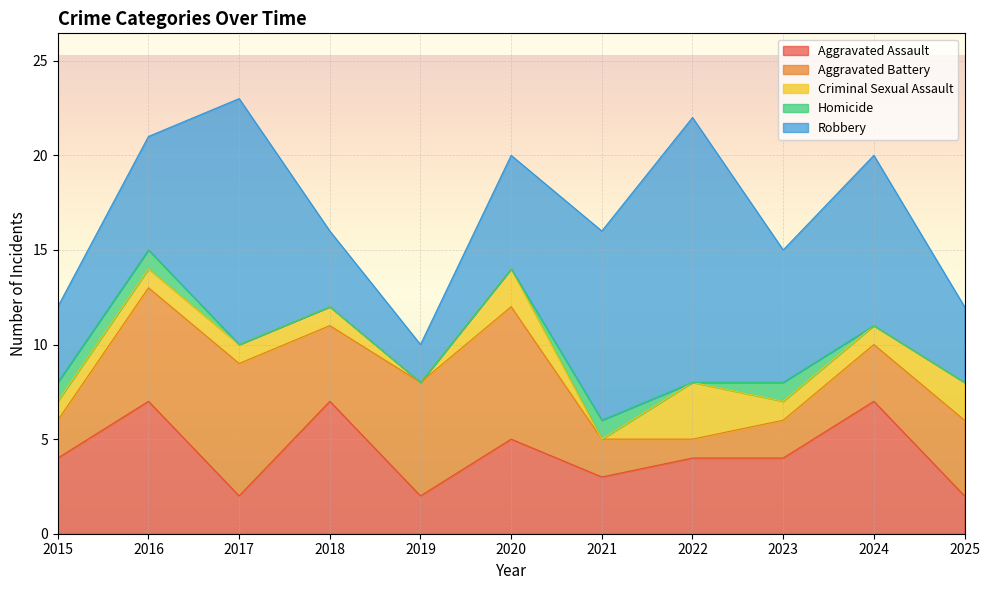

The Robbery series shows 10 at 2021. True or false?

True